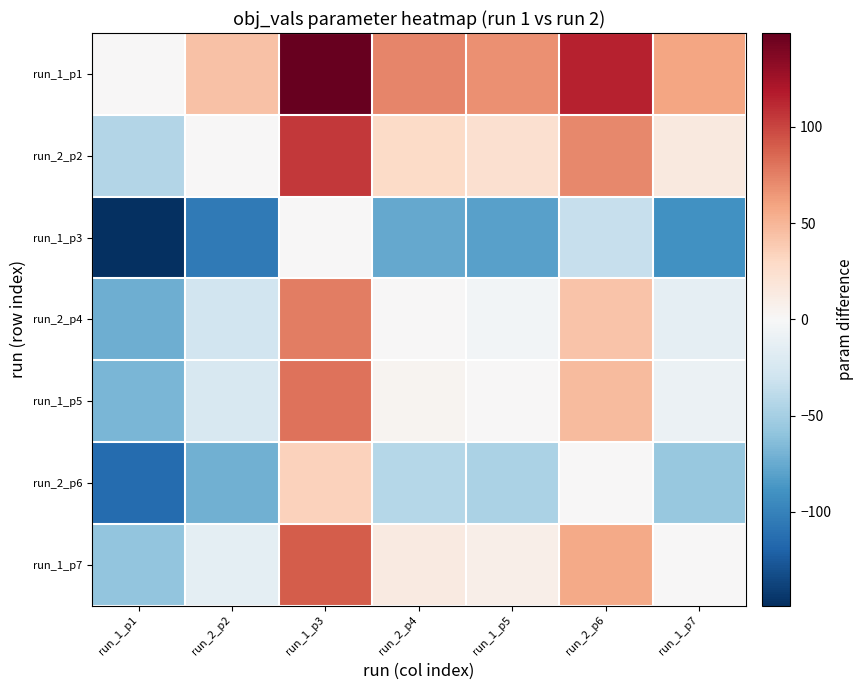

Reading right to left, list all the values displayed in this chart.

run_1_p1: run_1_p7=58.3	run_2_p6=114.6	run_1_p5=67.5	run_2_p4=72.1	run_1_p3=148.9	run_2_p2=43.3	run_1_p1=0.0
run_2_p2: run_1_p7=15.1	run_2_p6=71.3	run_1_p5=24.2	run_2_p4=28.8	run_1_p3=105.6	run_2_p2=0.0	run_1_p1=-43.3
run_1_p3: run_1_p7=-90.5	run_2_p6=-34.3	run_1_p5=-81.3	run_2_p4=-76.7	run_1_p3=0.0	run_2_p2=-105.6	run_1_p1=-148.9
run_2_p4: run_1_p7=-13.8	run_2_p6=42.5	run_1_p5=-4.6	run_2_p4=0.0	run_1_p3=76.7	run_2_p2=-28.8	run_1_p1=-72.1
run_1_p5: run_1_p7=-9.2	run_2_p6=47.1	run_1_p5=0.0	run_2_p4=4.6	run_1_p3=81.3	run_2_p2=-24.2	run_1_p1=-67.5
run_2_p6: run_1_p7=-56.3	run_2_p6=0.0	run_1_p5=-47.1	run_2_p4=-42.5	run_1_p3=34.3	run_2_p2=-71.3	run_1_p1=-114.6
run_1_p7: run_1_p7=0.0	run_2_p6=56.3	run_1_p5=9.2	run_2_p4=13.8	run_1_p3=90.5	run_2_p2=-15.1	run_1_p1=-58.3